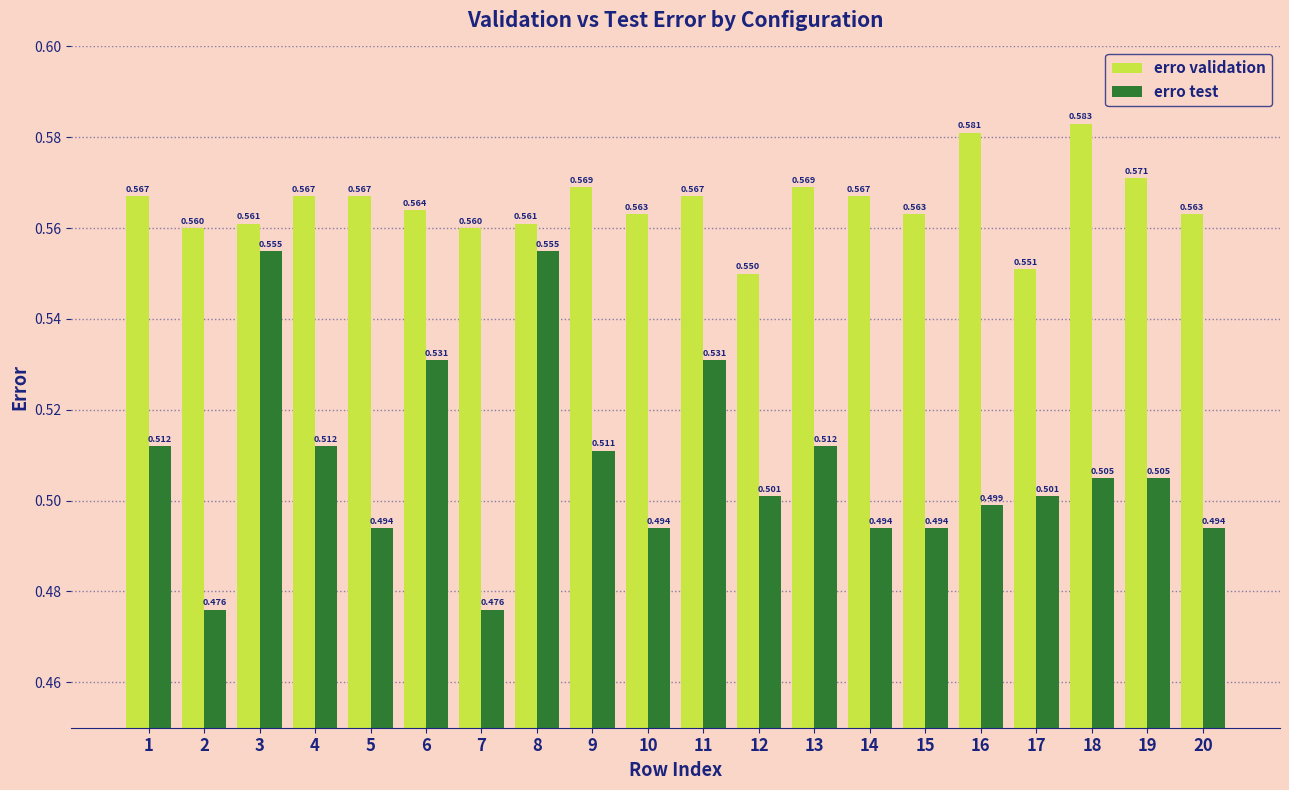

At 18, list the series in order from smallest to largest.

erro test, erro validation